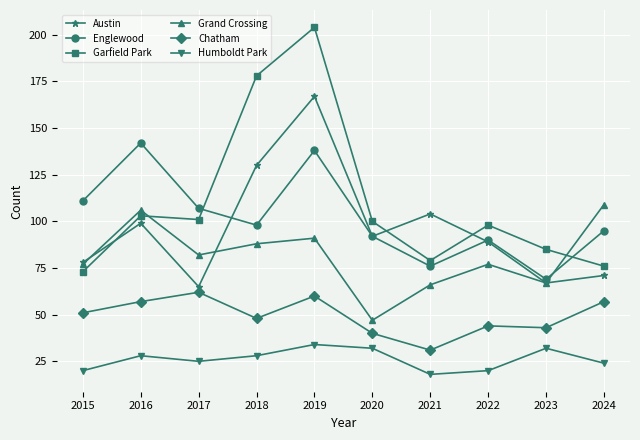

What is the value of the Garfield Park point at the 1st from the left?

73